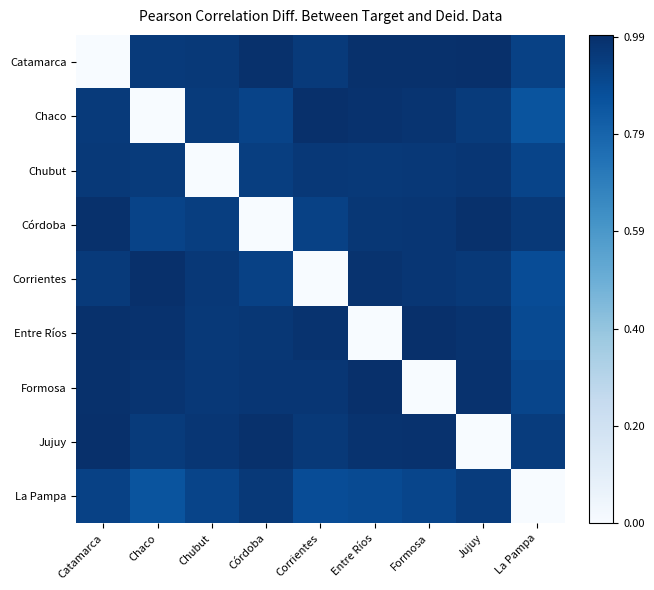

At how many categories does at least one series exceed 0?

9